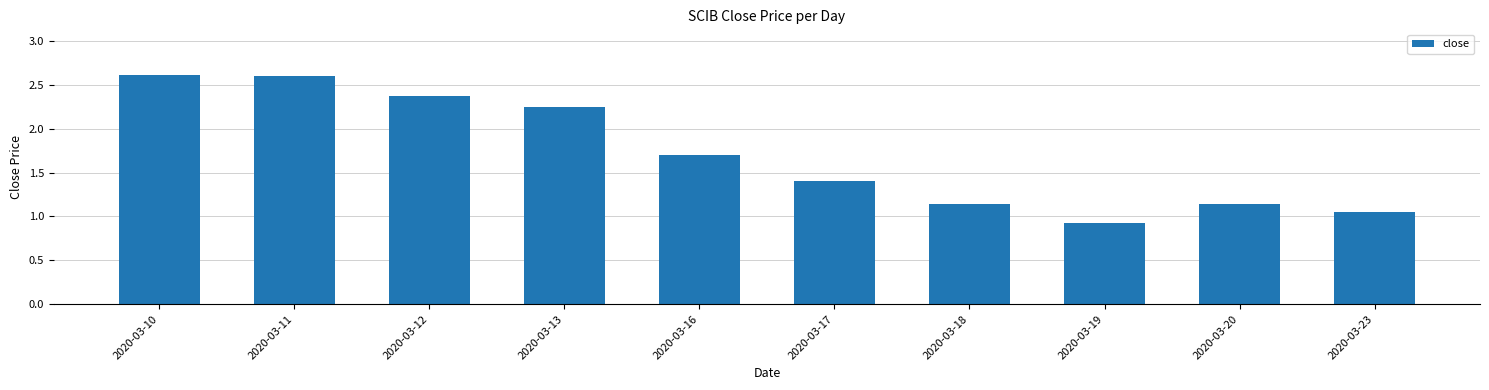

At which label does the data first exceed 1?

2020-03-10